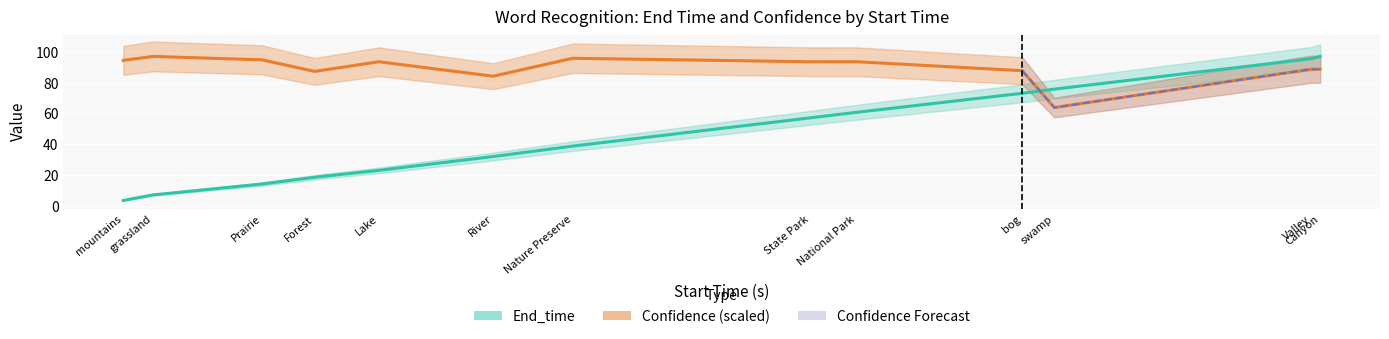

Which category has the highest value across all series?

Canyon